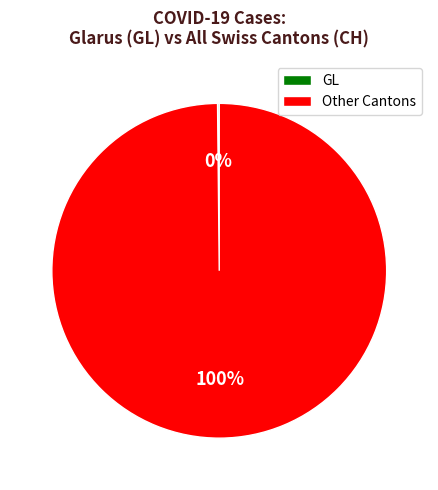

To the nearest percent, what is the average slice percentage?

50%